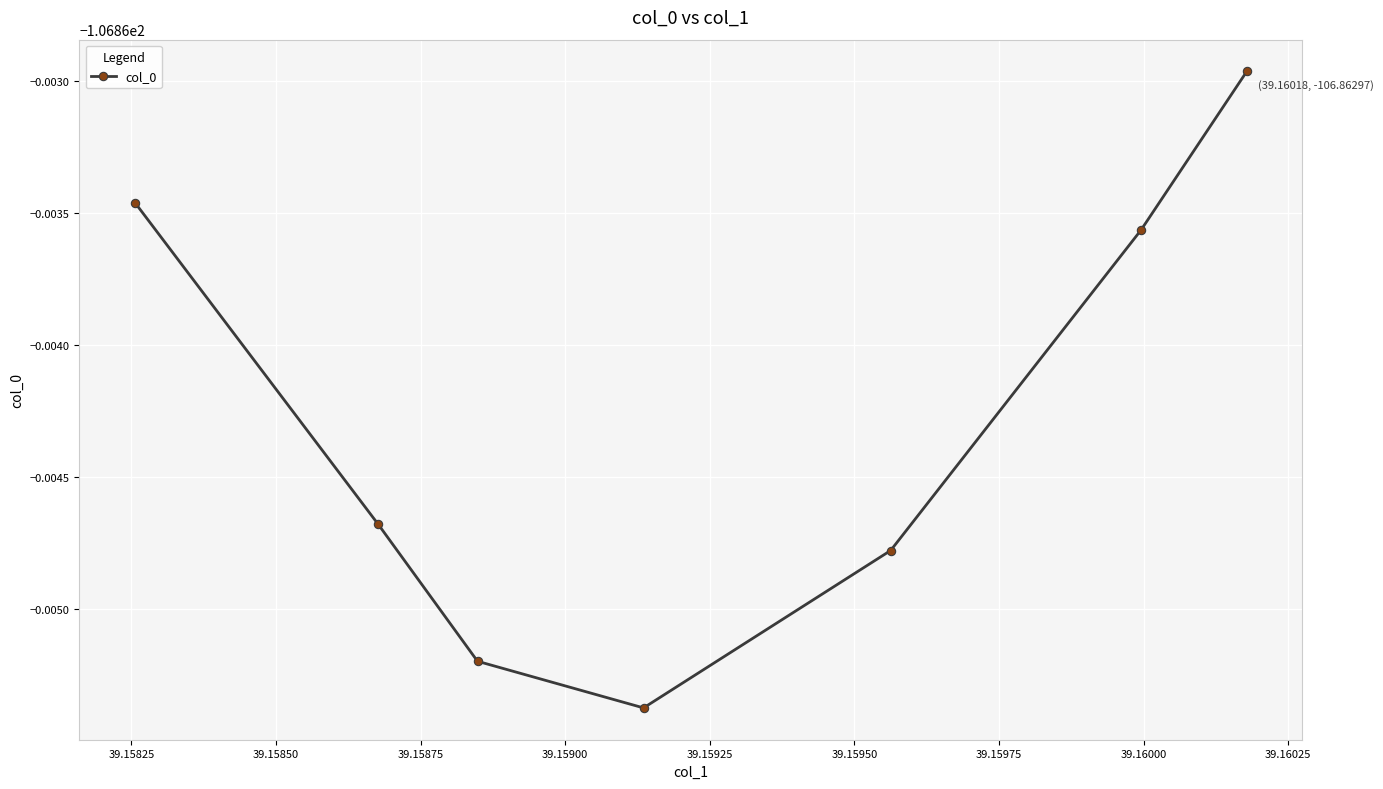

Is this an area chart (filled region under the line)?

No